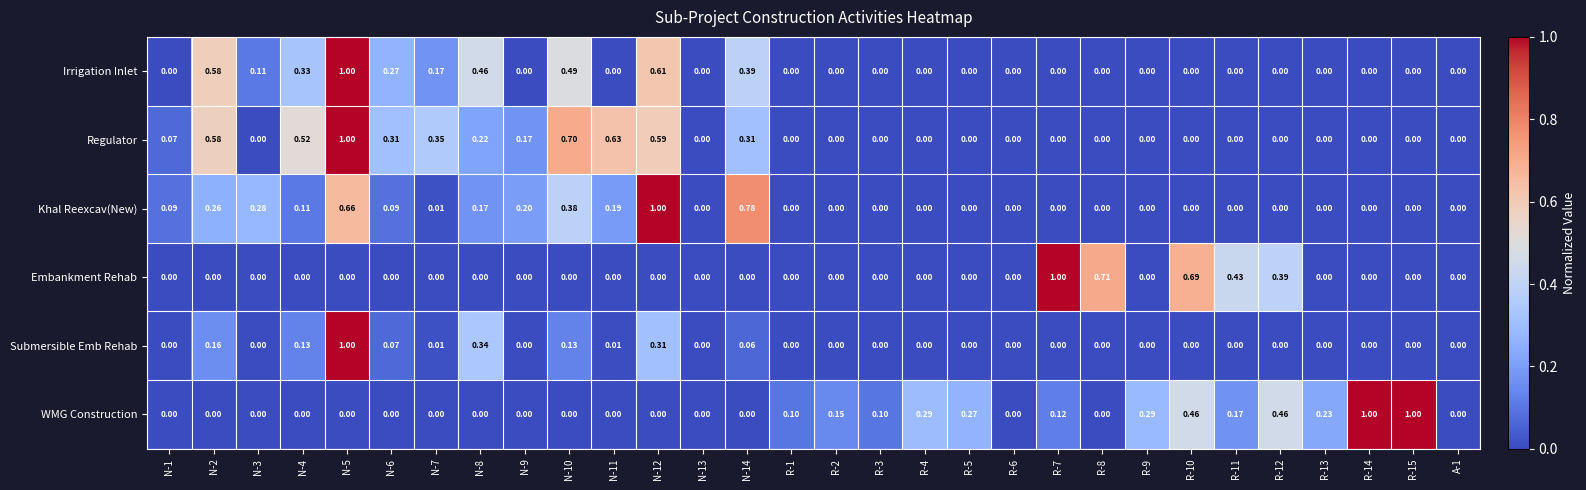

Which series changed the most between N-4 and R-15?

WMG Construction